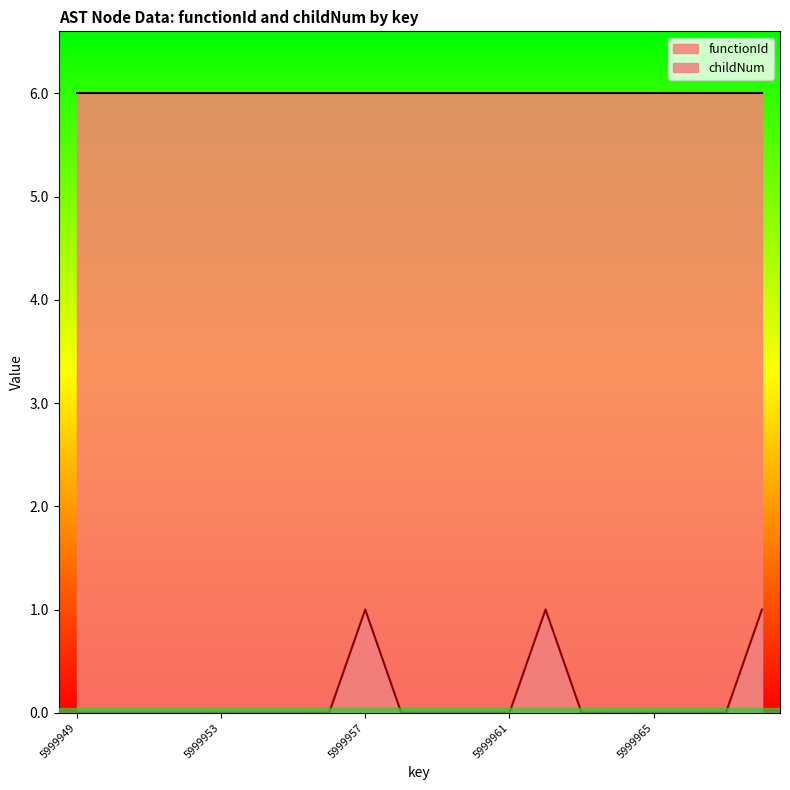

What is the difference between the values at 5999966 and 5999957?

1